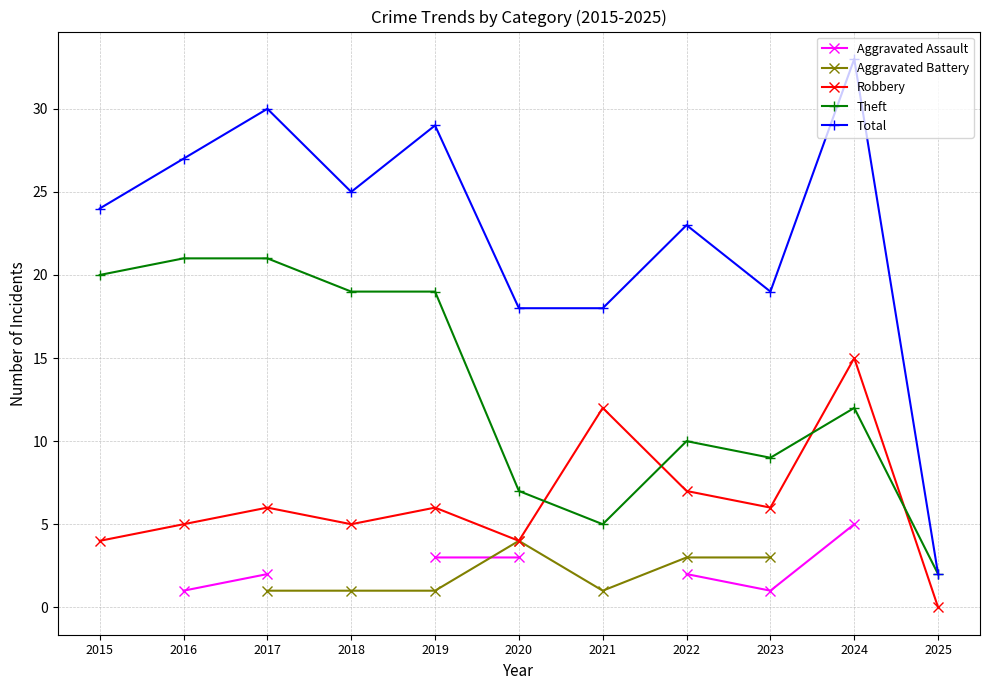

What is the highest value of the Robbery series?

15